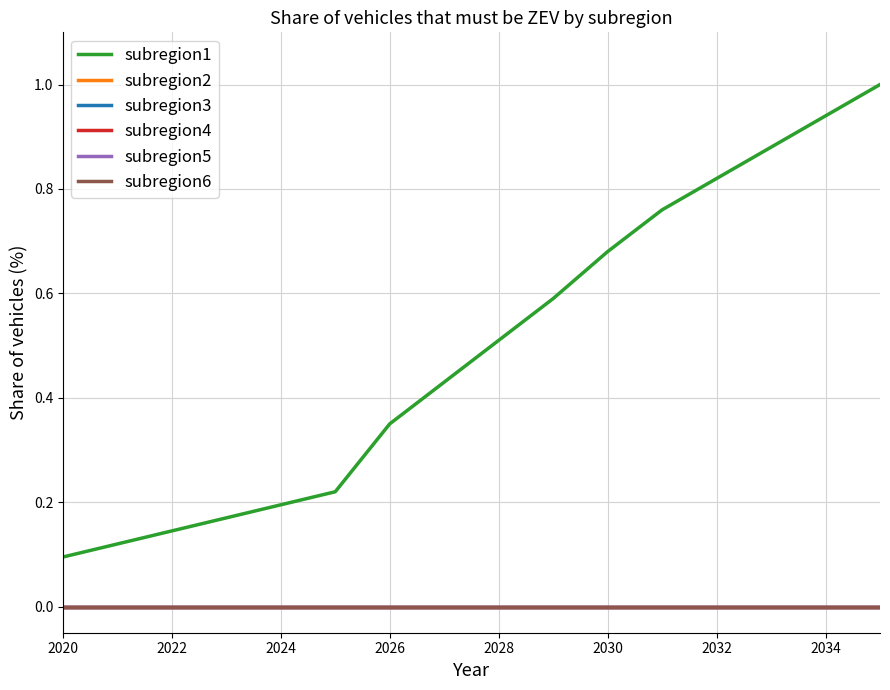

Does the chart have visible grid lines?

Yes